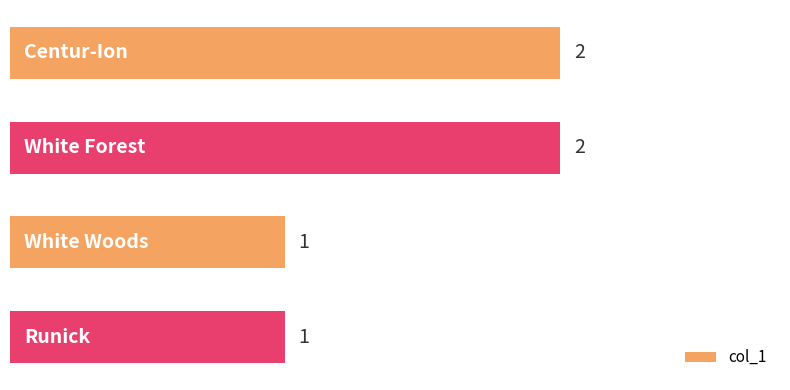

What is the value of the 2nd bar from the top?

2